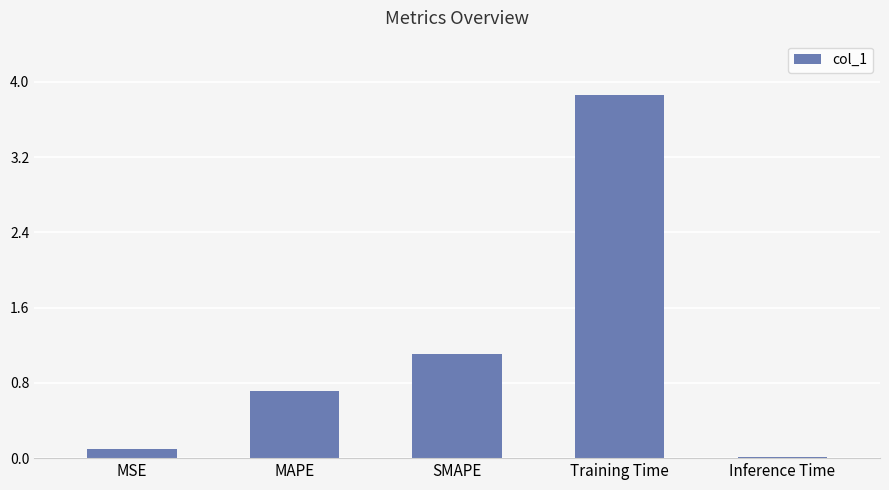

Which label corresponds to the largest value in the chart?

Training Time